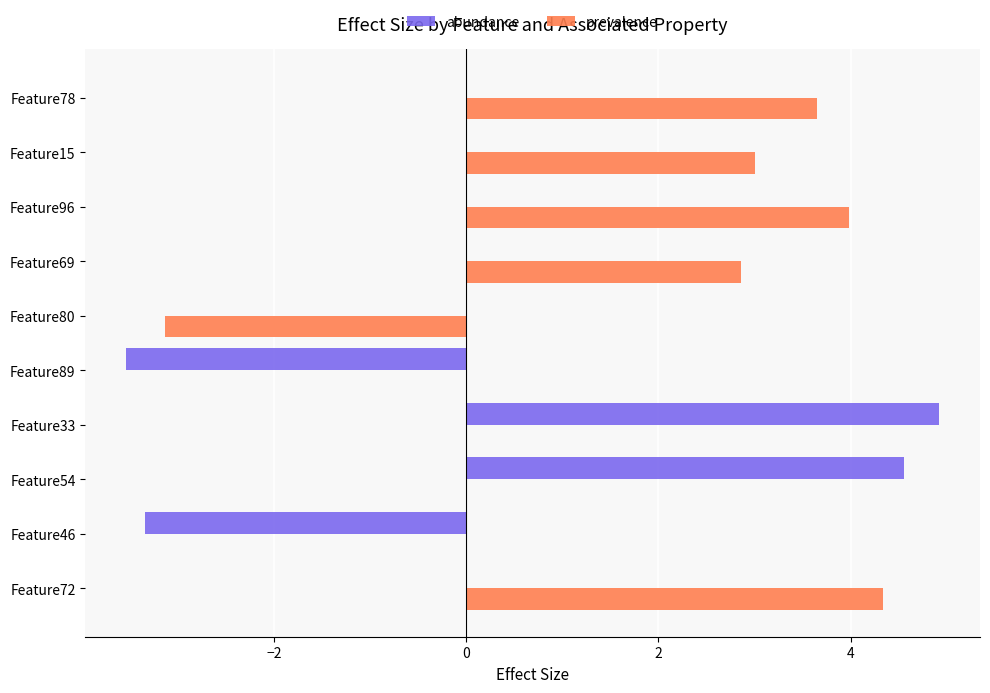

Between Feature54 and Feature69, which series saw the biggest shift?

abundance